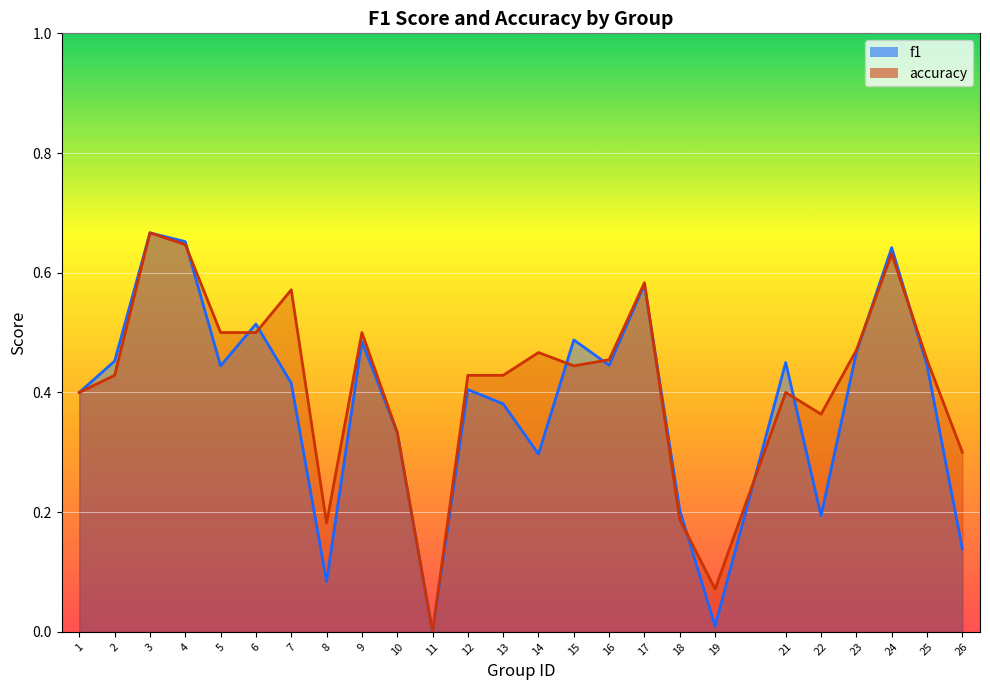

What is the difference between the maximum and second lowest values in the f1 series?

0.7